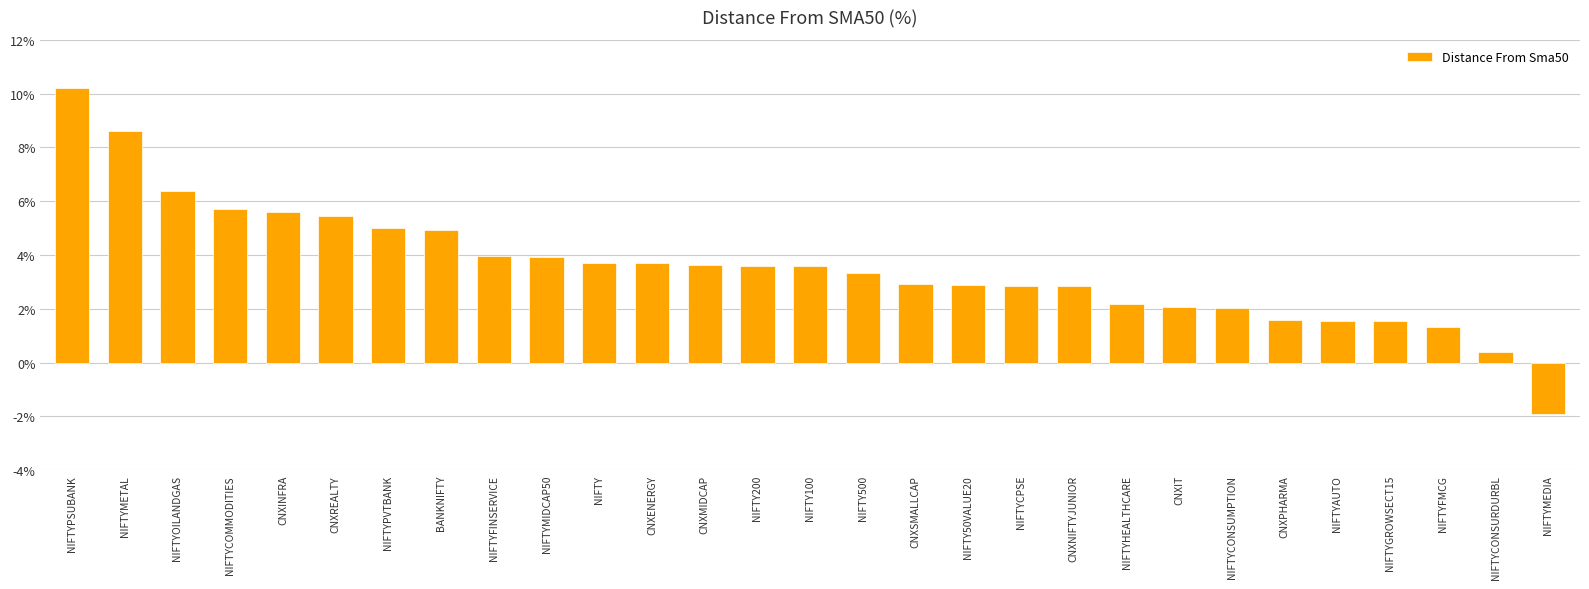

At which label does the data first exceed 3?

NIFTYPSUBANK